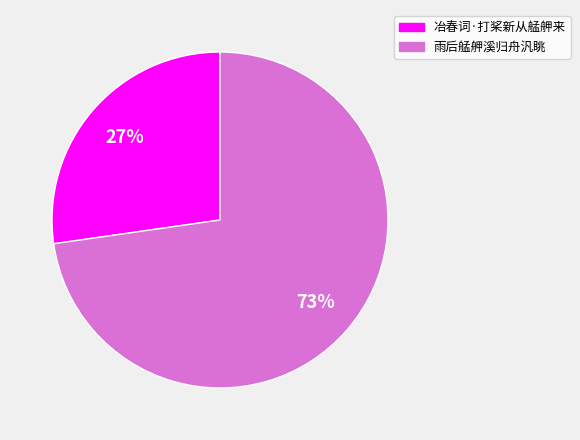

What percentage is the 冶春词·打桨新从艋舺来 slice, to the nearest percent?

27%